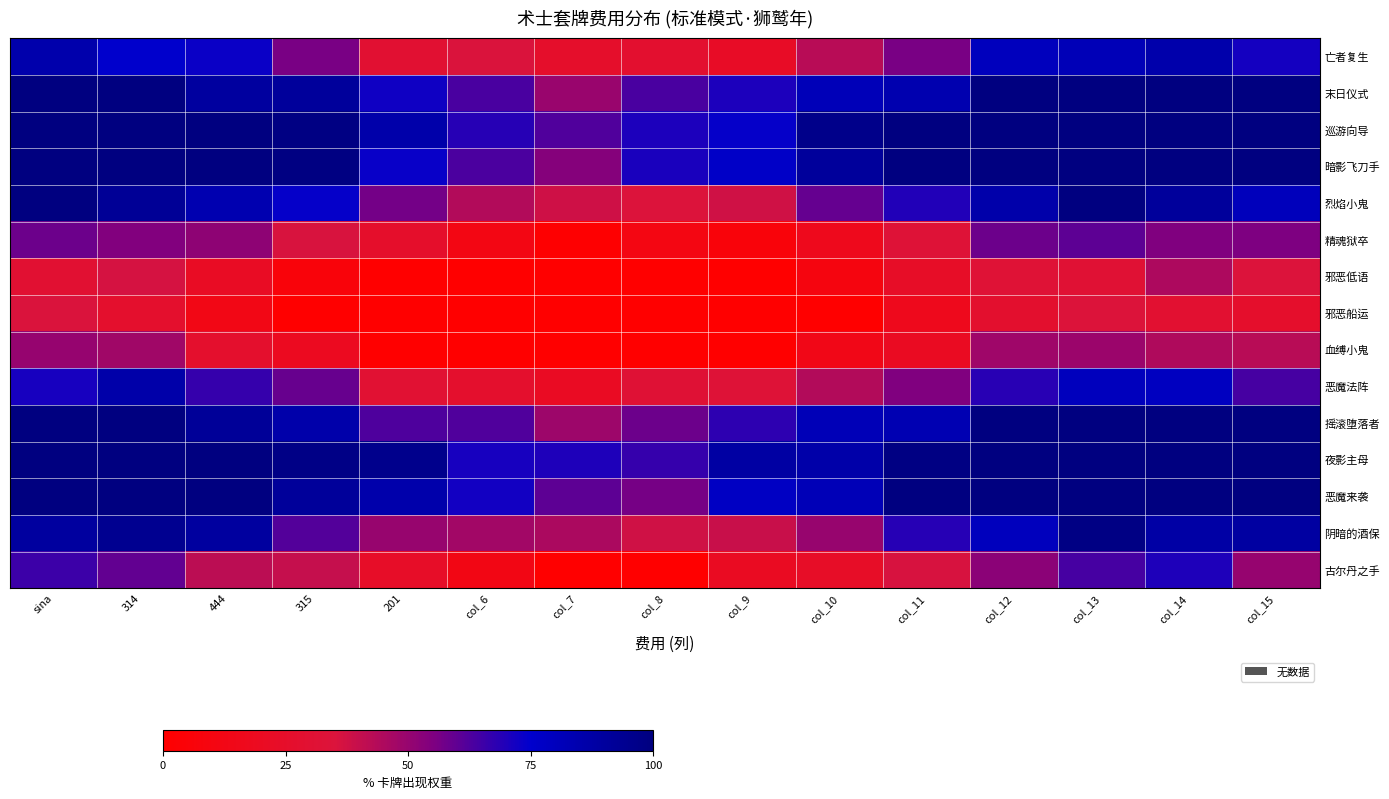

Reading right to left, what are all the values shown in this chart?

亡者复生: col_15=71.5	col_14=85.8	col_13=81.7	col_12=79.8	col_11=55.9	col_10=42.7	col_9=23.0	col_8=27.6	col_7=25.5	col_6=35.5	201=29.4	315=56.1	444=73.4	314=75.1	sina=85.5
末日仪式: col_15=100.0	col_14=100.0	col_13=100.0	col_12=100.0	col_11=84.6	col_10=81.5	col_9=70.5	col_8=63.5	col_7=49.6	col_6=63.3	201=72.4	315=90.9	444=89.7	314=100.0	sina=100.0
巡游向导: col_15=100.0	col_14=100.0	col_13=100.0	col_12=100.0	col_11=100.0	col_10=96.3	col_9=74.2	col_8=70.7	col_7=62.2	col_6=69.0	201=86.2	315=98.8	444=100.0	314=100.0	sina=100.0
暗影飞刀手: col_15=100.0	col_14=100.0	col_13=100.0	col_12=100.0	col_11=100.0	col_10=90.9	col_9=76.8	col_8=70.8	col_7=53.6	col_6=63.1	201=73.5	315=98.9	444=100.0	314=100.0	sina=100.0
烈焰小鬼: col_15=80.5	col_14=90.7	col_13=100.0	col_12=86.2	col_11=69.6	col_10=59.2	col_9=37.8	col_8=34.7	col_7=38.2	col_6=43.8	201=57.0	315=74.2	444=84.3	314=92.5	sina=100.0
精魂狱卒: col_15=55.1	col_14=55.0	col_13=60.5	col_12=58.2	col_11=32.8	col_10=16.6	col_9=6.2	col_8=10.6	col_7=0.9	col_6=11.7	201=25.7	315=35.7	444=51.9	314=54.7	sina=58.1
邪恶低语: col_15=34.6	col_14=45.1	col_13=30.5	col_12=31.7	col_11=23.1	col_10=9.3	col_9=0.0	col_8=0.0	col_7=0.0	col_6=0.0	201=0.0	315=6.2	444=21.6	314=36.7	sina=29.5
邪恶船运: col_15=26.0	col_14=28.8	col_13=34.1	col_12=27.3	col_11=16.5	col_10=0.0	col_9=0.0	col_8=0.0	col_7=0.0	col_6=0.0	201=0.0	315=0.0	444=12.5	314=26.2	sina=35.2
血缚小鬼: col_15=42.9	col_14=44.7	col_13=48.9	col_12=48.2	col_11=20.4	col_10=13.9	col_9=0.0	col_8=0.0	col_7=0.0	col_6=0.0	201=0.0	315=18.9	444=26.3	314=47.8	sina=50.1
恶魔法阵: col_15=63.9	col_14=78.9	col_13=80.1	col_12=68.7	col_11=54.7	col_10=44.0	col_9=32.7	col_8=31.5	col_7=21.0	col_6=26.5	201=30.0	315=58.6	444=66.7	314=86.3	sina=71.3
摇滚堕落者: col_15=100.0	col_14=100.0	col_13=100.0	col_12=100.0	col_11=83.5	col_10=81.9	col_9=67.8	col_8=57.9	col_7=48.8	col_6=62.3	201=62.5	315=86.1	444=91.9	314=100.0	sina=100.0
夜影主母: col_15=100.0	col_14=100.0	col_13=100.0	col_12=100.0	col_11=98.8	col_10=86.4	col_9=88.5	col_8=66.4	col_7=70.0	col_6=71.2	201=96.0	315=97.9	444=100.0	314=100.0	sina=100.0
恶魔来袭: col_15=100.0	col_14=100.0	col_13=100.0	col_12=100.0	col_11=100.0	col_10=81.7	col_9=78.1	col_8=56.5	col_7=60.5	col_6=71.9	201=85.7	315=91.2	444=100.0	314=100.0	sina=100.0
阴暗的酒保: col_15=88.7	col_14=87.7	col_13=98.3	col_12=79.9	col_11=69.1	col_10=49.9	col_9=39.2	col_8=37.9	col_7=45.7	col_6=47.5	201=49.7	315=62.0	444=89.7	314=94.3	sina=89.5
古尔丹之手: col_15=50.0	col_14=70.1	col_13=63.7	col_12=52.7	col_11=36.2	col_10=23.3	col_9=20.6	col_8=0.0	col_7=0.0	col_6=12.4	201=23.5	315=39.9	444=41.9	314=59.6	sina=65.6